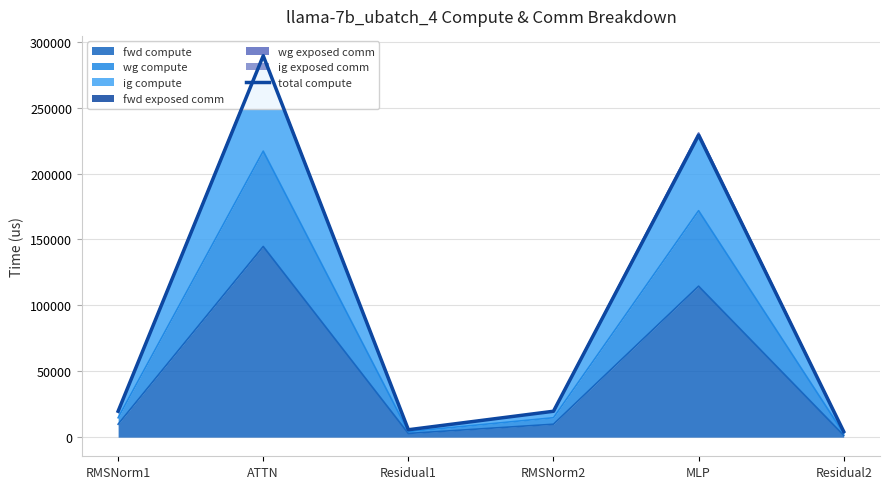

What is the label of the 4th point from the left?

RMSNorm2